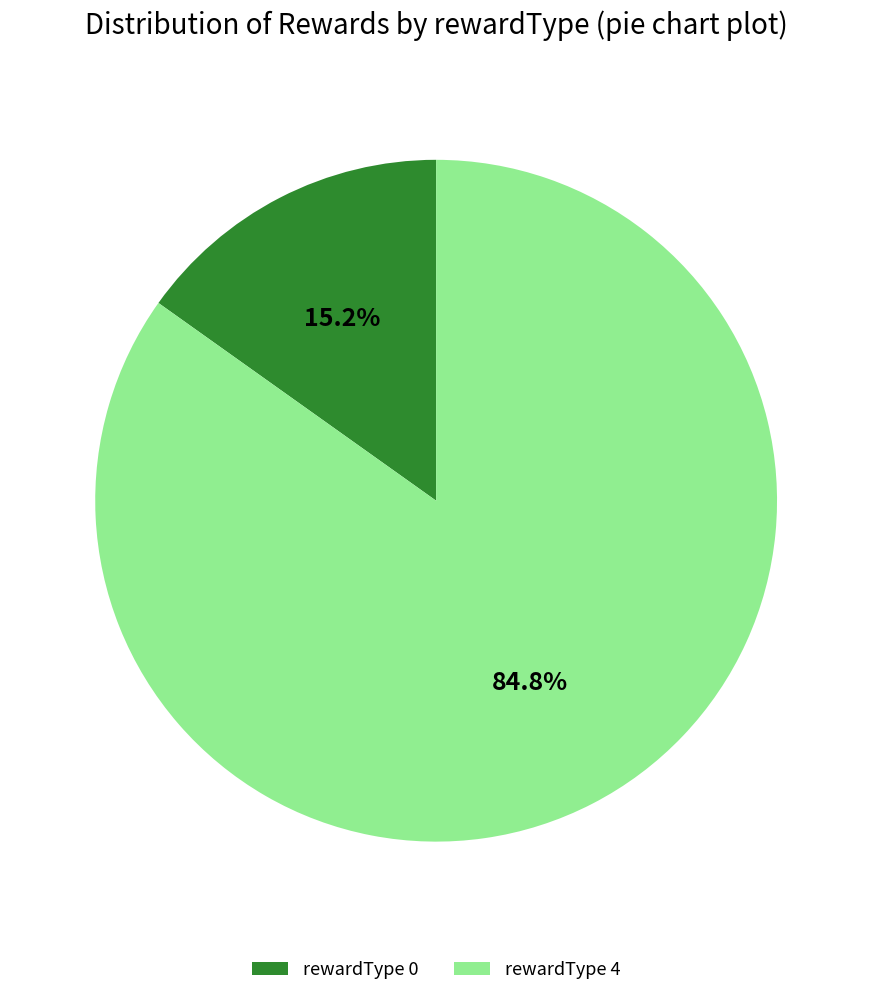

What is the majority slice?

rewardType 4